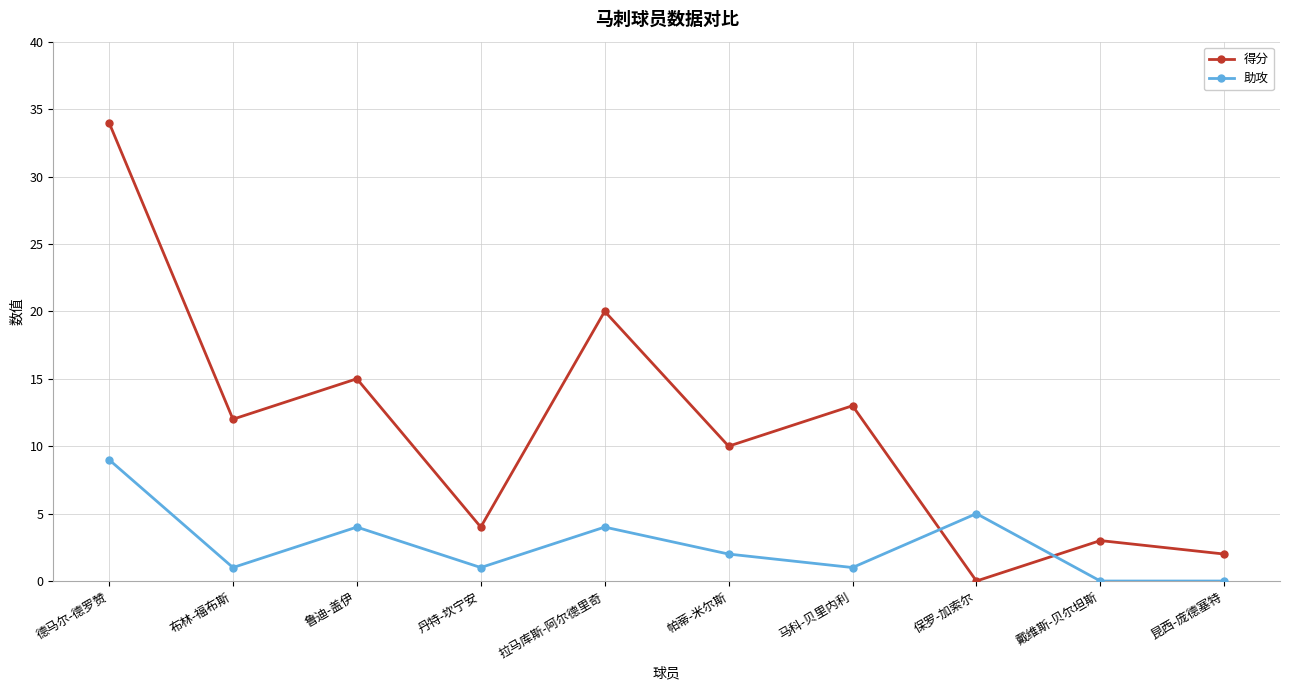

What is the label of the 4th point from the right?

马科-贝里内利